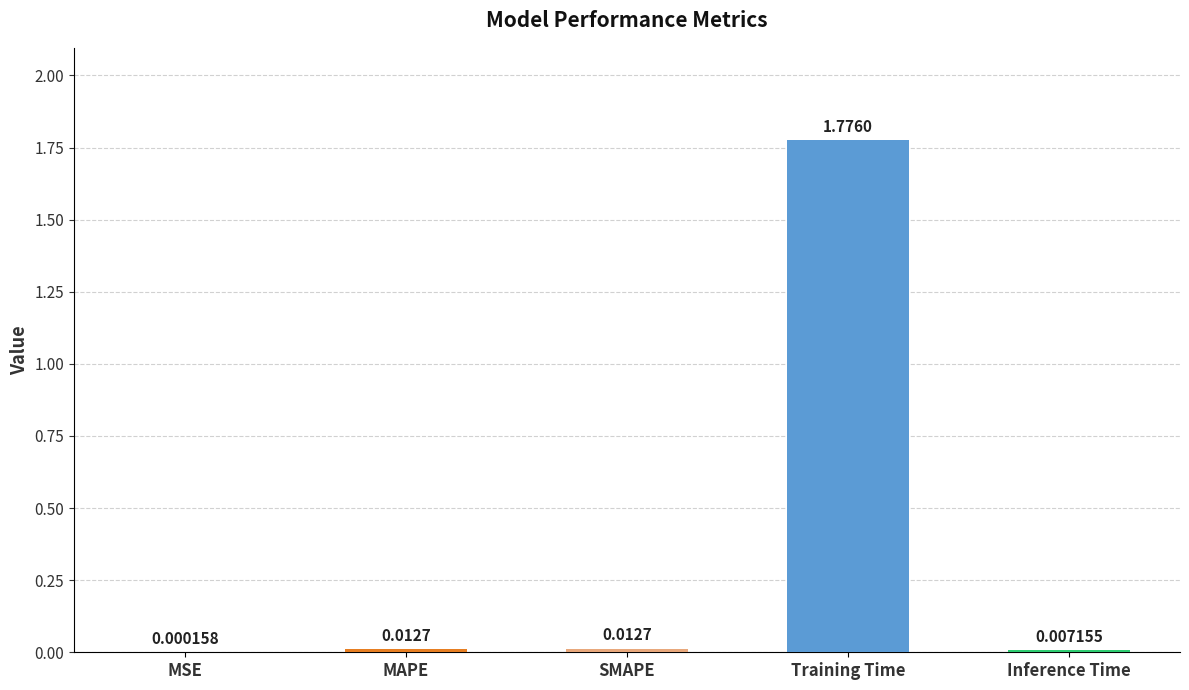

At which category does the chart reach its peak across all series?

Training Time